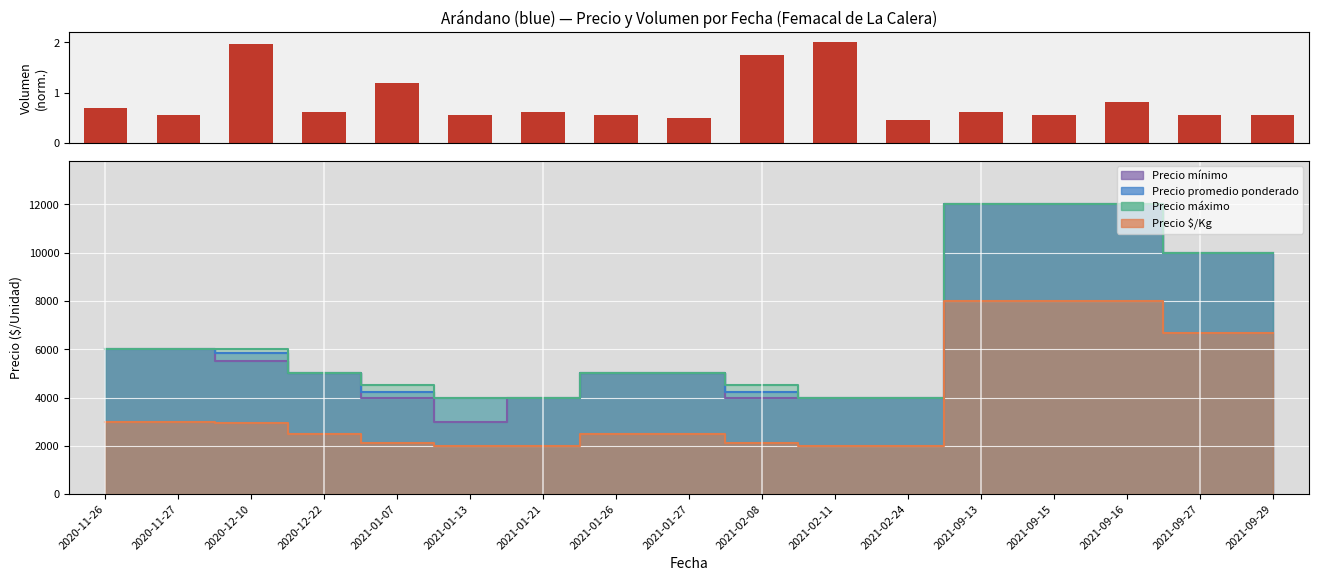

True or false: the data shows 0.6 at 2021-01-26.

True